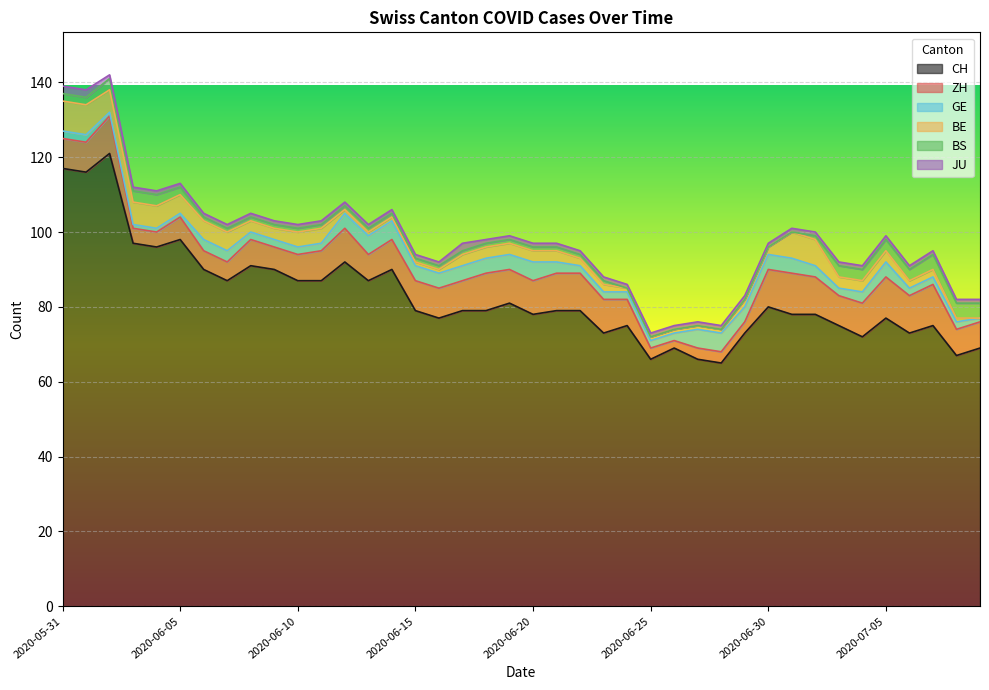

Does the chart display data point markers on the line(s)?

No